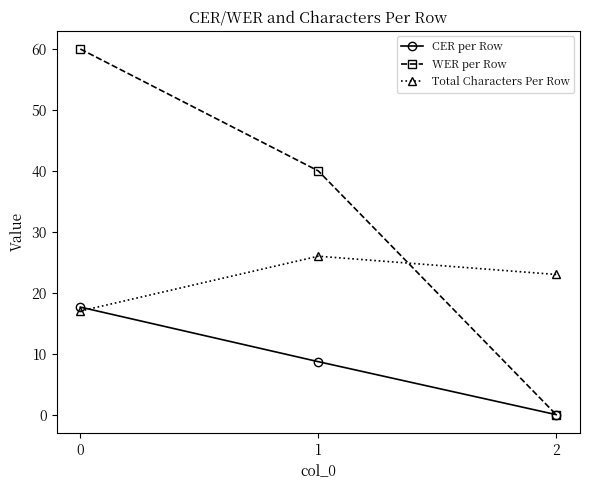

At which label does Total Characters Per Row first exceed 23?

1